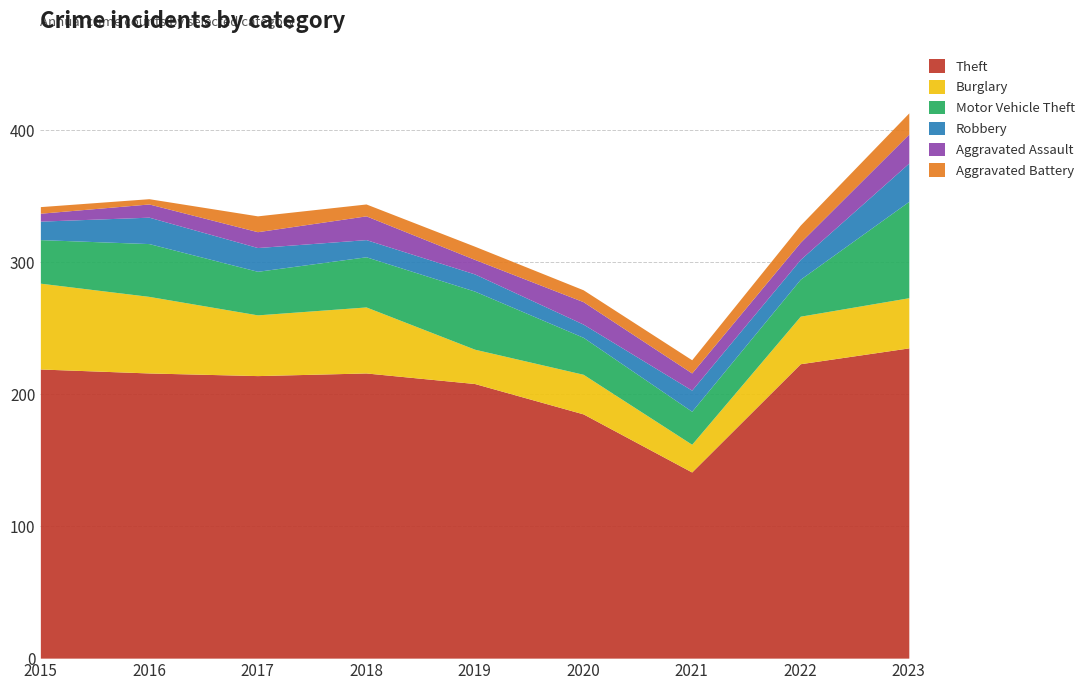

Does the chart have visible grid lines?

Yes